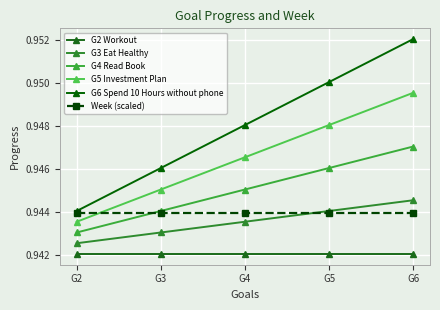

Between G2 and G3, which series saw the biggest shift?

G6 Spend 10 Hours without phone